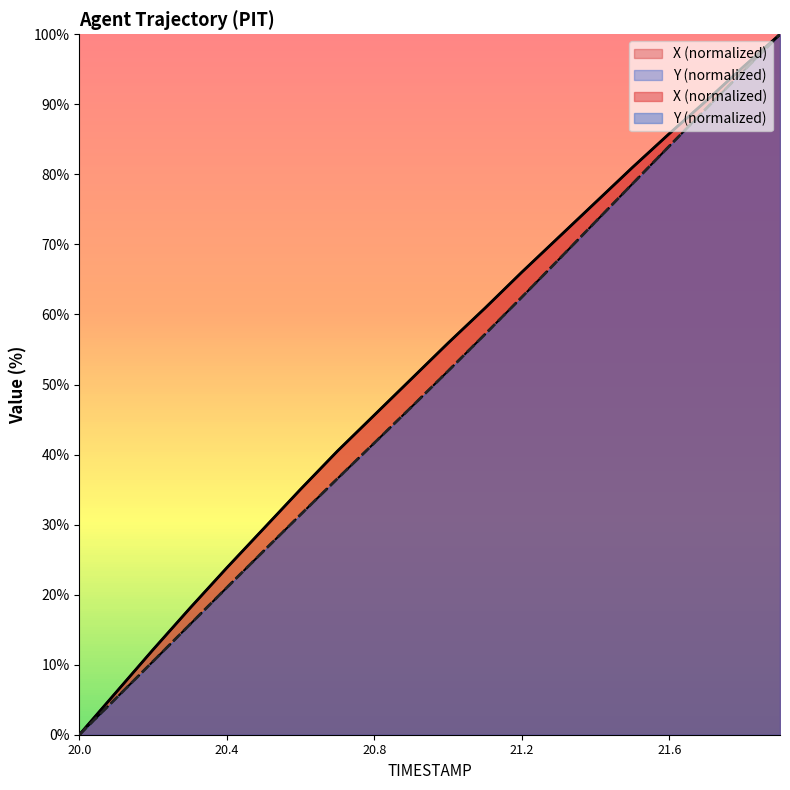

The value of Y at 20.3 is 15.7. True or false?

True